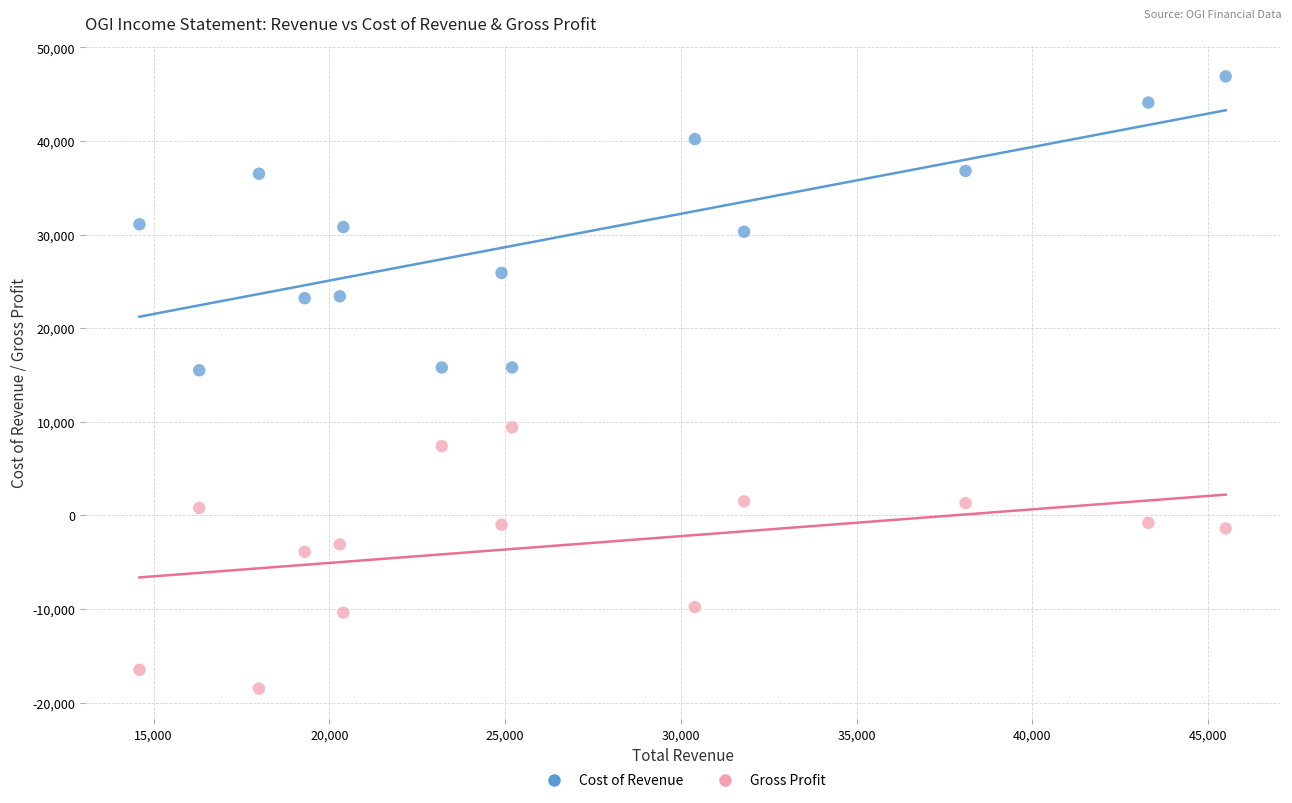

What are all the series names shown in the legend?

Cost of Revenue, Gross Profit